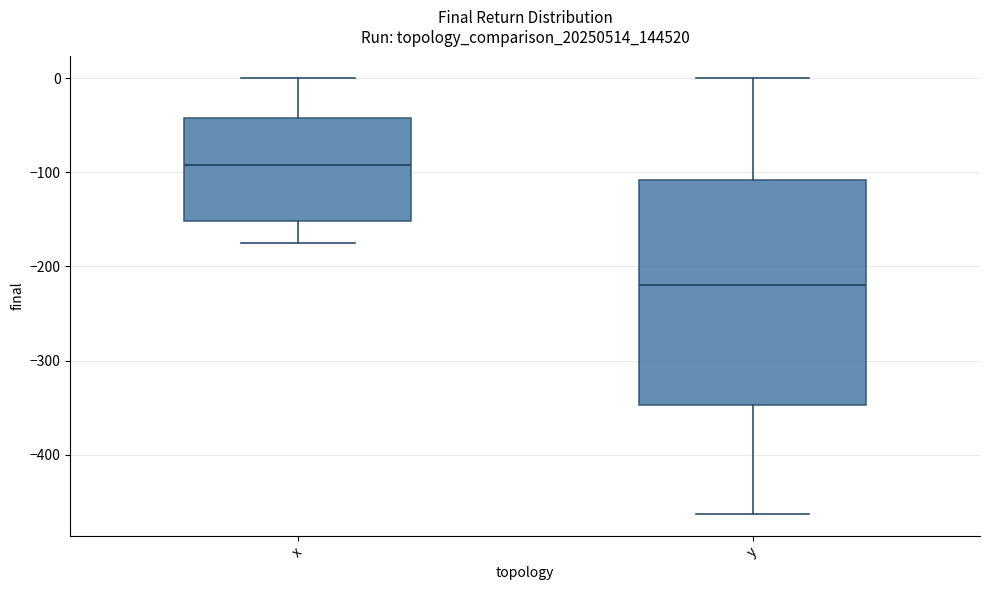

Reading left to right, transcribe this box plot: for each box, give where its median line is, the range the box spans, and where its two whiskers end, as read against the y-axis. The values are not printed on the chart, so give them approximately, as read against the axis.

x: median -90, box -150 to -40, whiskers -180 to 0
y: median -220, box -350 to -110, whiskers -460 to 0